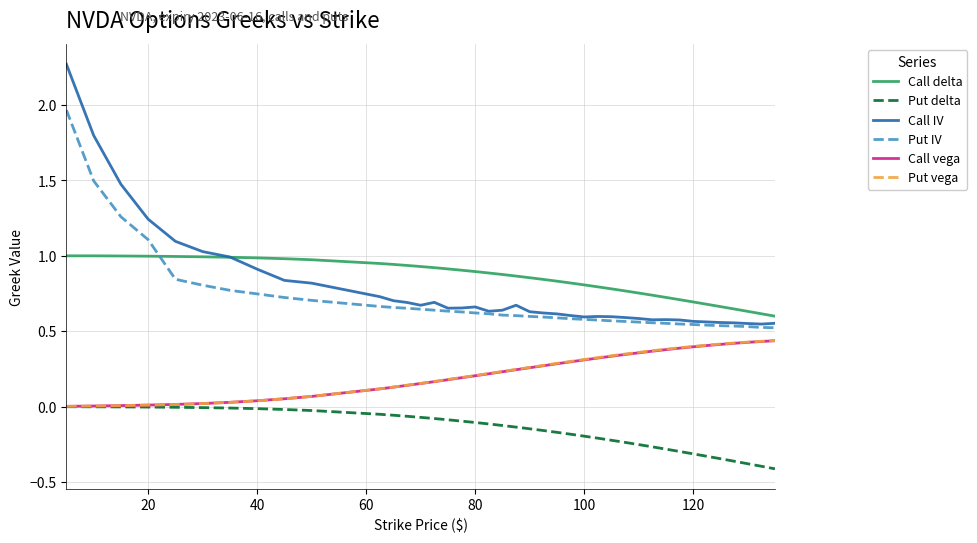

True or false: Put IV and Call delta cross at least once.

True